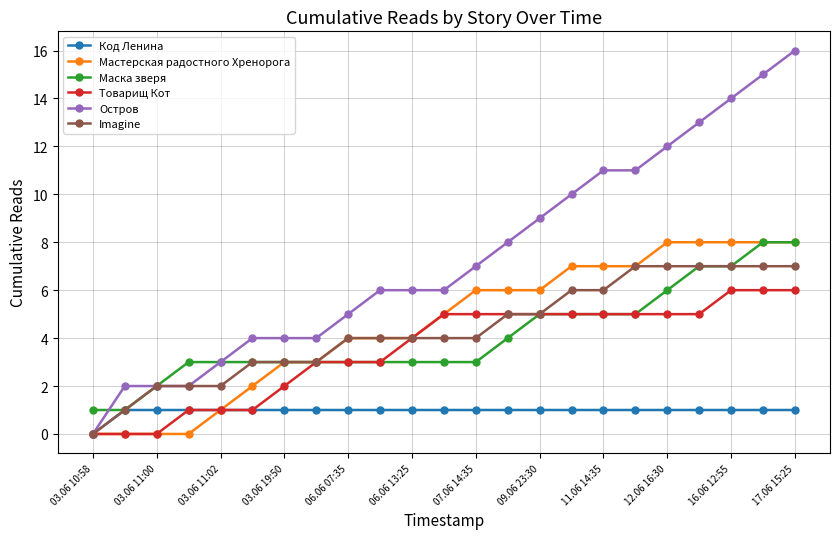

What is the value of the Остров point at the 18th from the left?

11